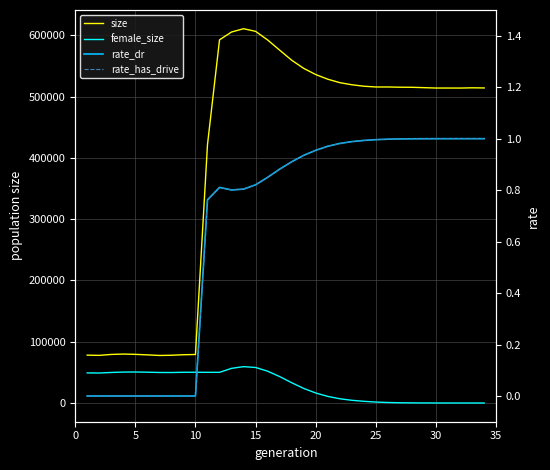

What is the value of the rate_has_drive point at the 33rd from the left?

1.0